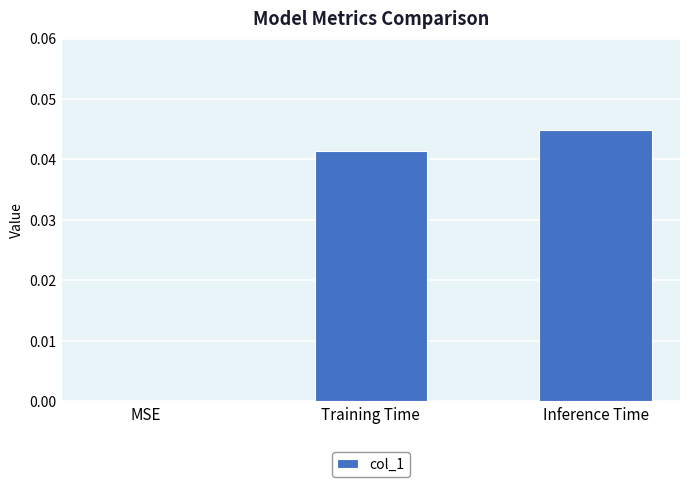

Is it true that the value at Training Time is 0.1?

False